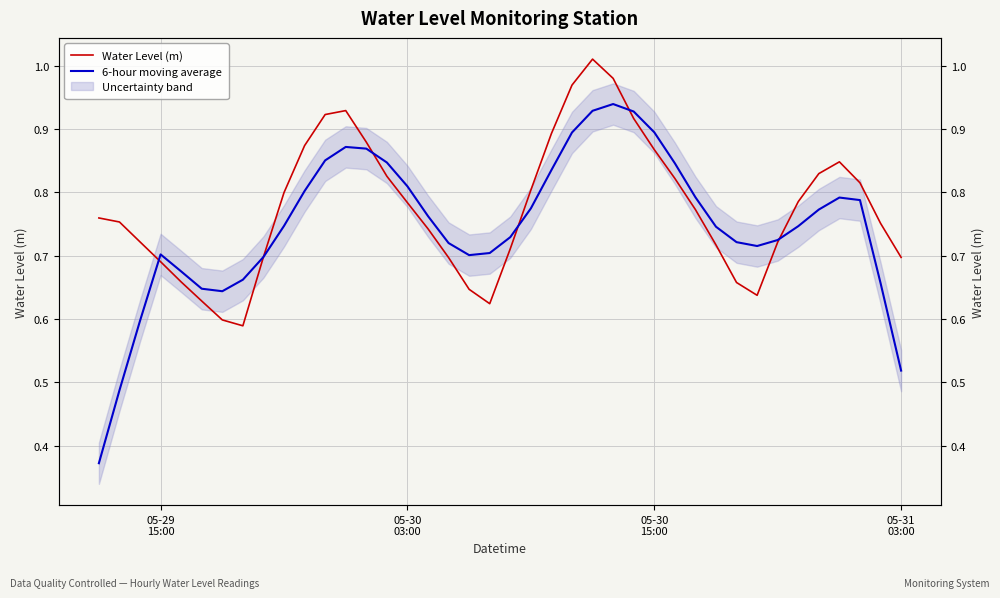

What is the smallest value displayed?

0.4